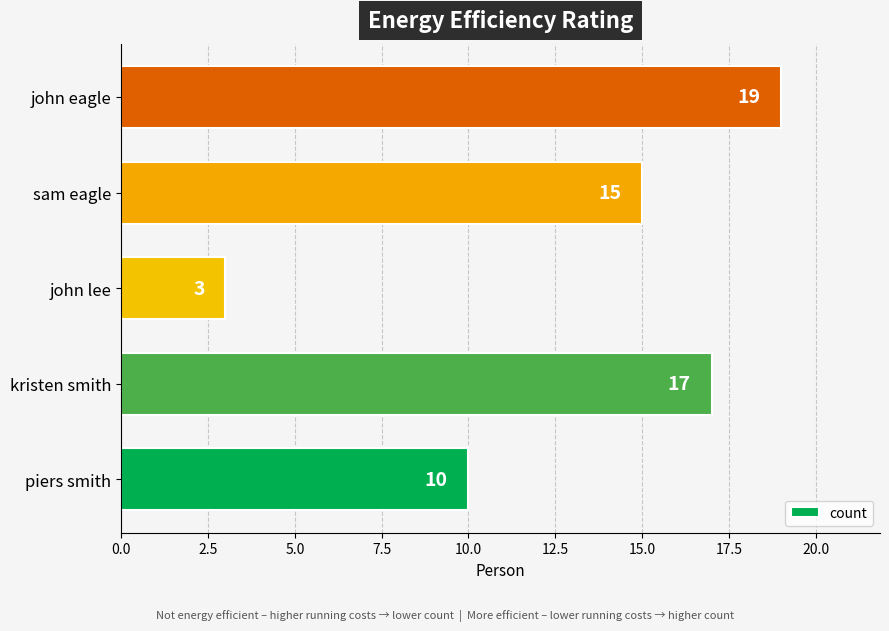

How many data points does each series have?

5